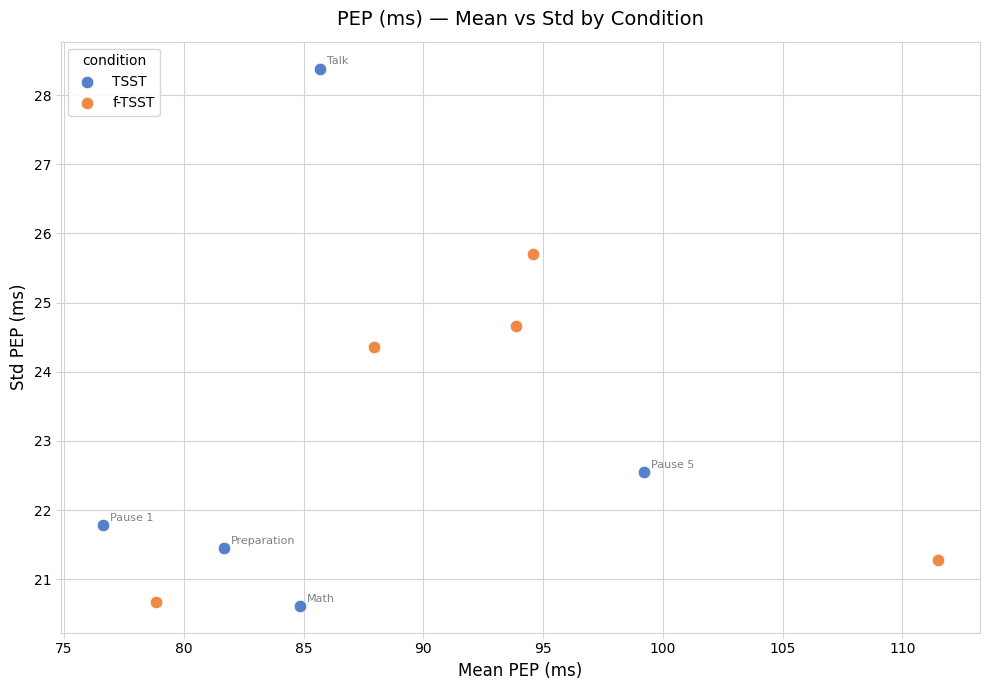

Which series reaches the maximum Y coordinate?

TSST